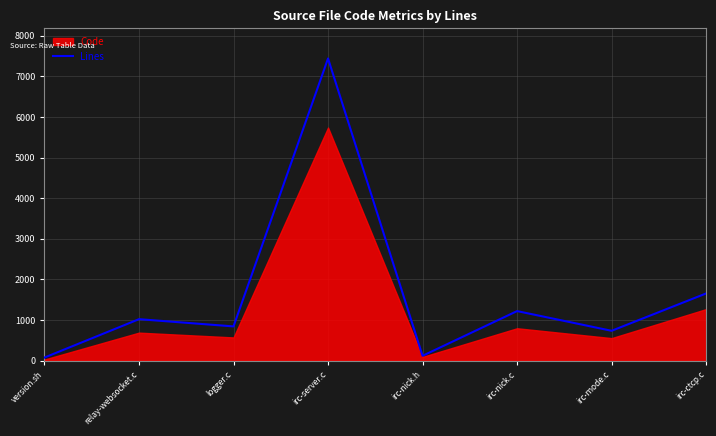

The value of Lines at irc-server.c is 7438. True or false?

True